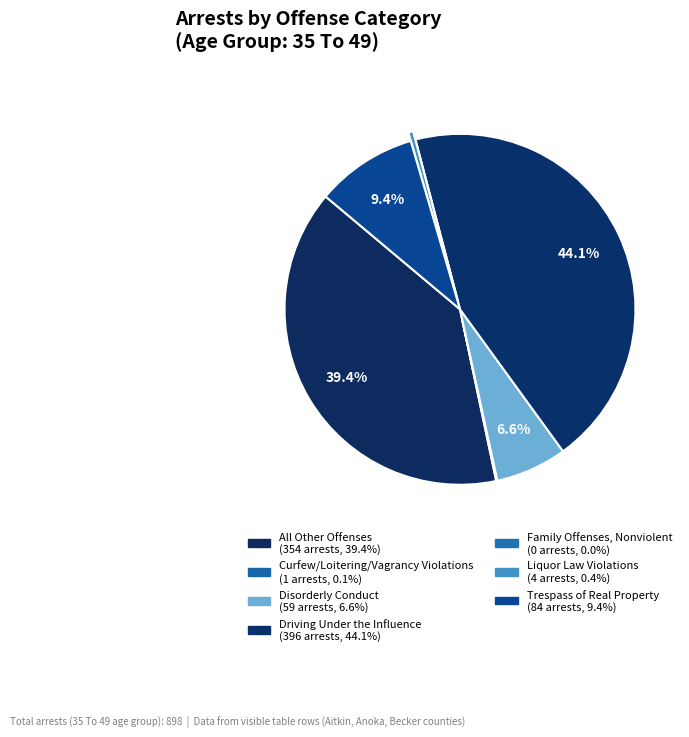

True or false: Liquor Law Violations accounts for 0% of the total.

True